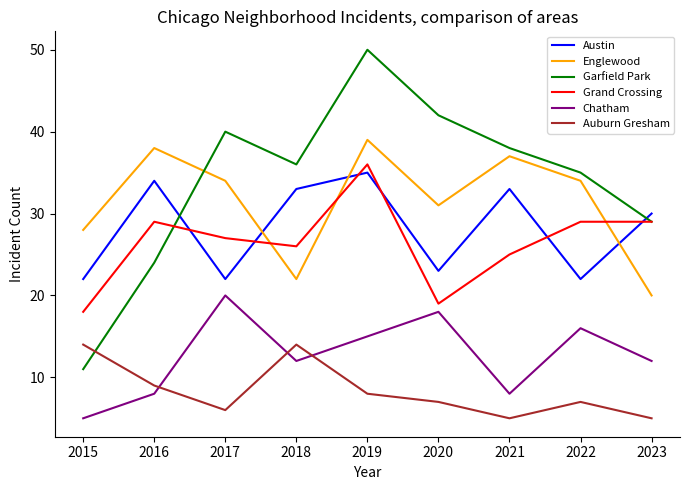

What value does the Auburn Gresham series have at 2019?

8